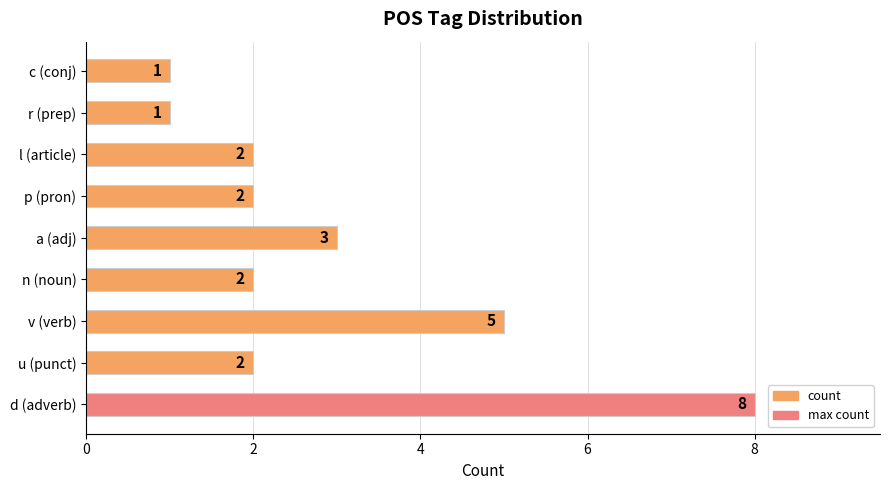

The chart shows a value of 3 at l (article). True or false?

False